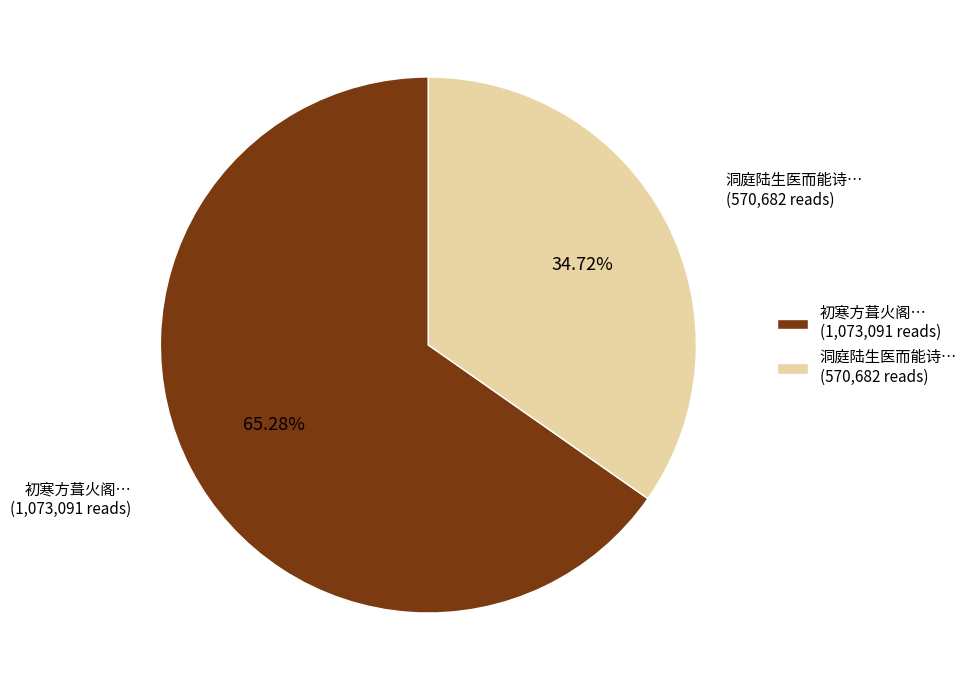

Combined, do 初寒方葺火阁… (1,073,091 reads) and 洞庭陆生医而能诗… (570,682 reads) account for over 50%?

Yes